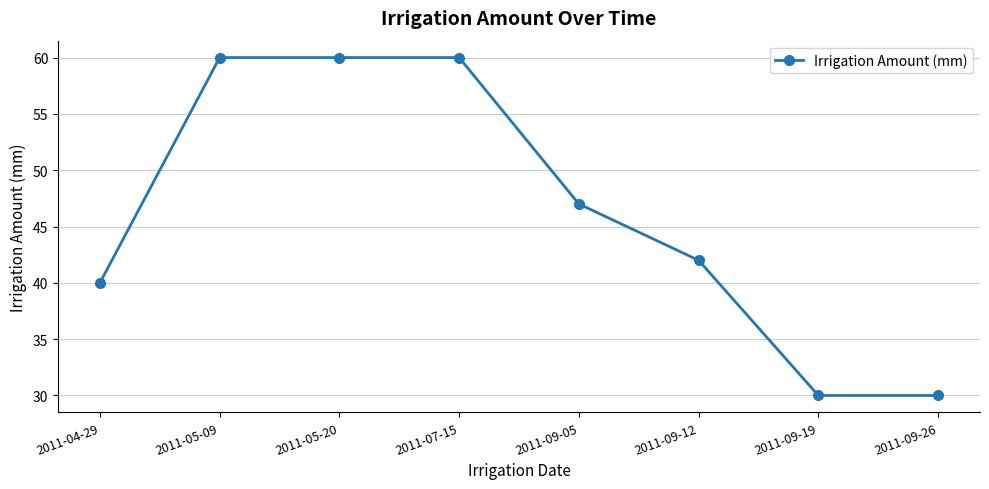

The chart shows a value of 60 at 2011-05-20. True or false?

True